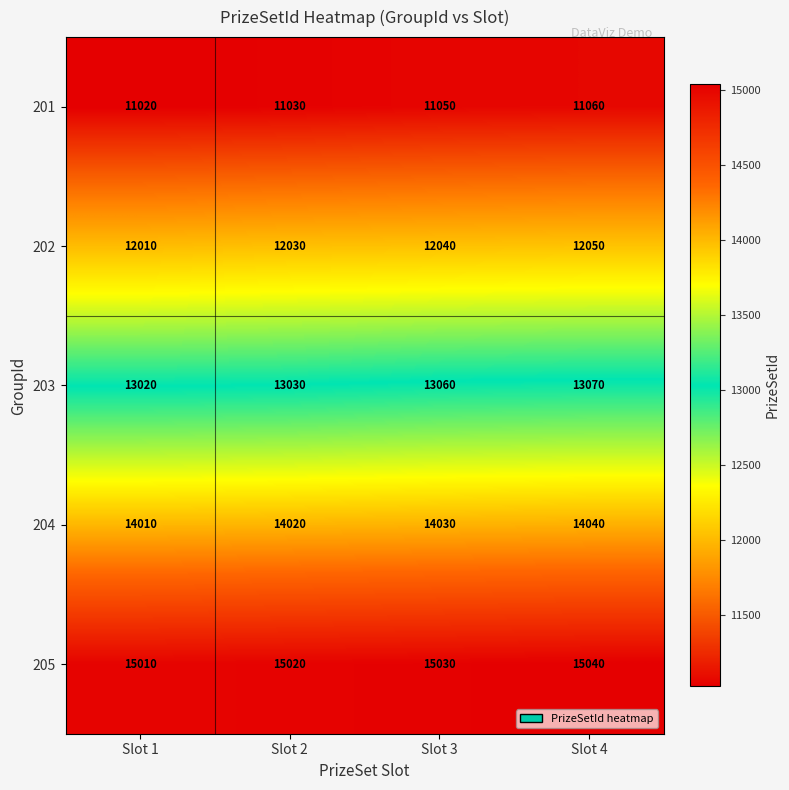

How many 205 values are between 15020 and 15040?

3